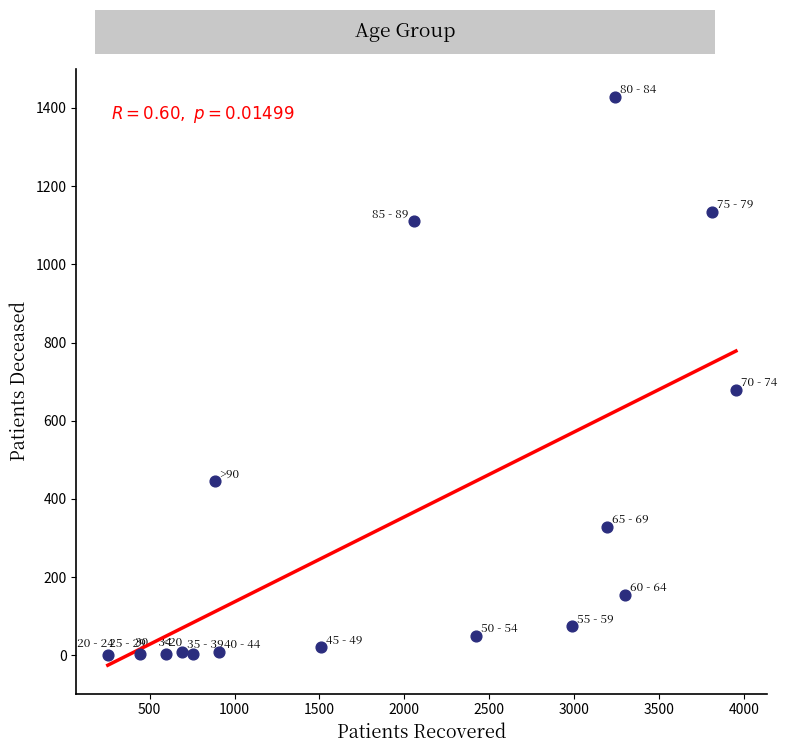

What is the range of X values (max minus min)?

3701